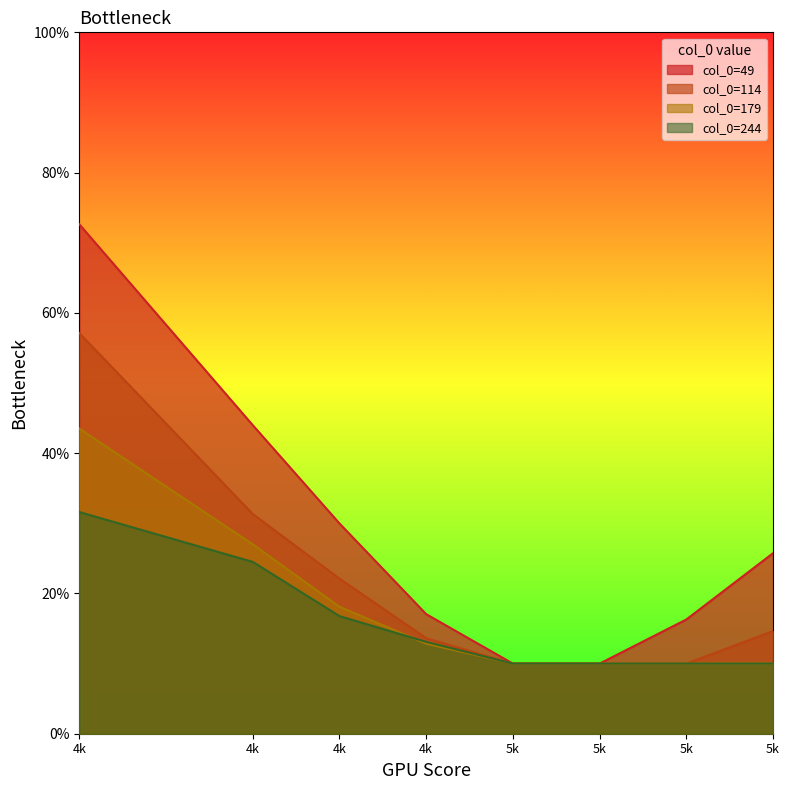

True or false: 114 has a value of 0.2 at 4k.

False